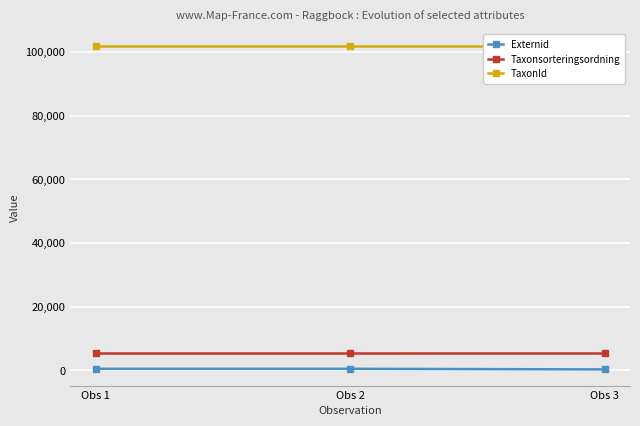

Between Obs 1 and Obs 2, which series saw the biggest shift?

Externid